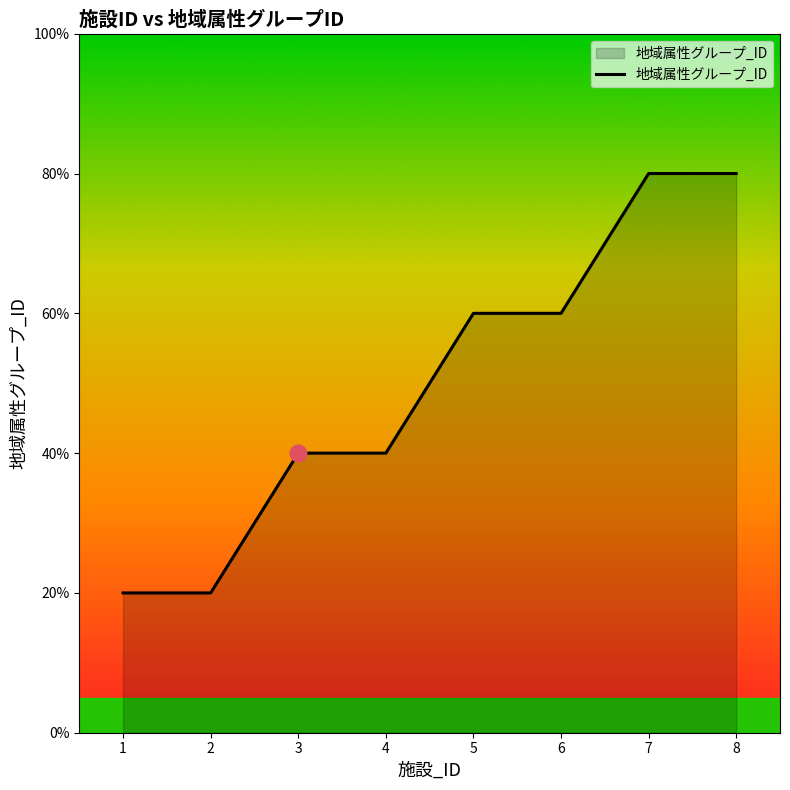

Is this an area chart (filled region under the line)?

Yes